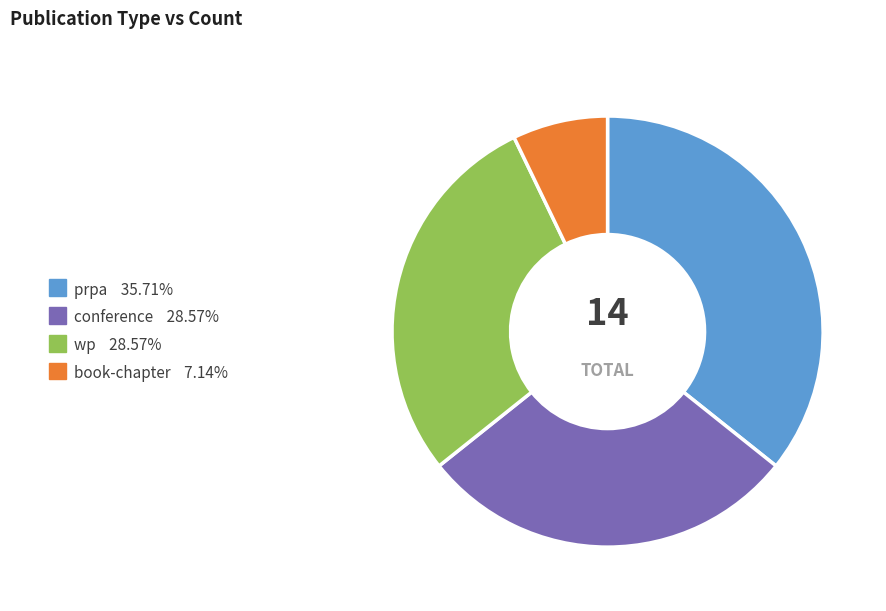

Count the number of slices in the pie.

4